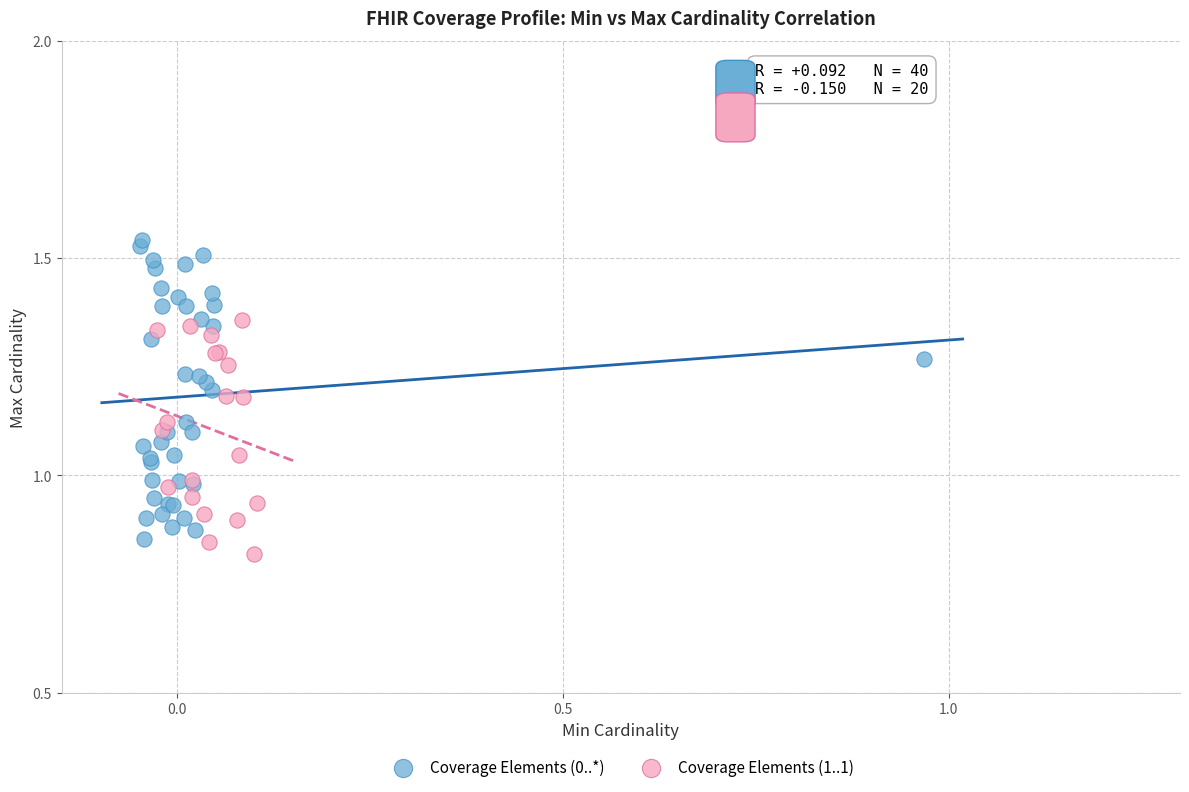

Which series contains the highest Y value?

Coverage Elements (0..*)